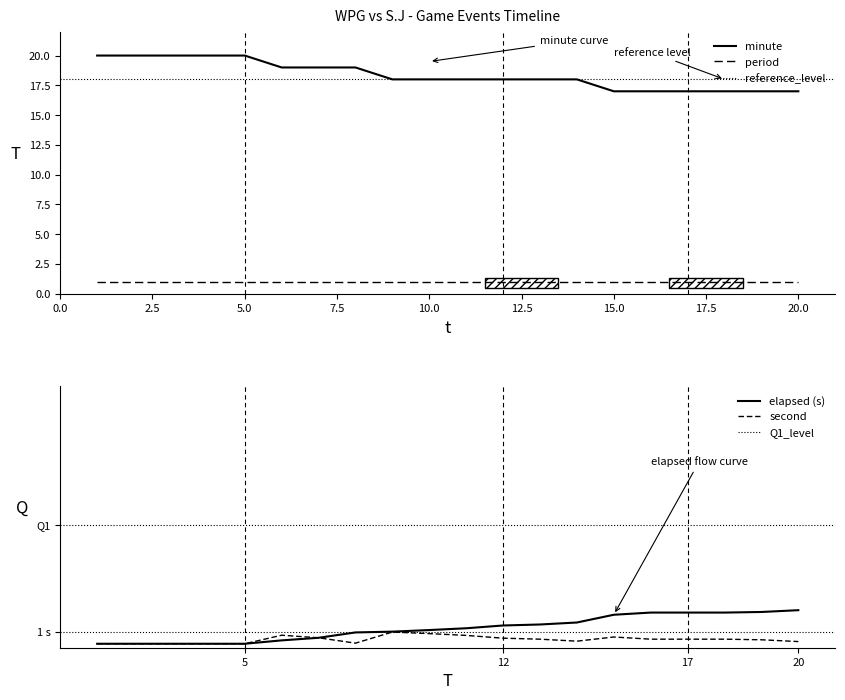

The value of minute at 3 is 20. True or false?

True